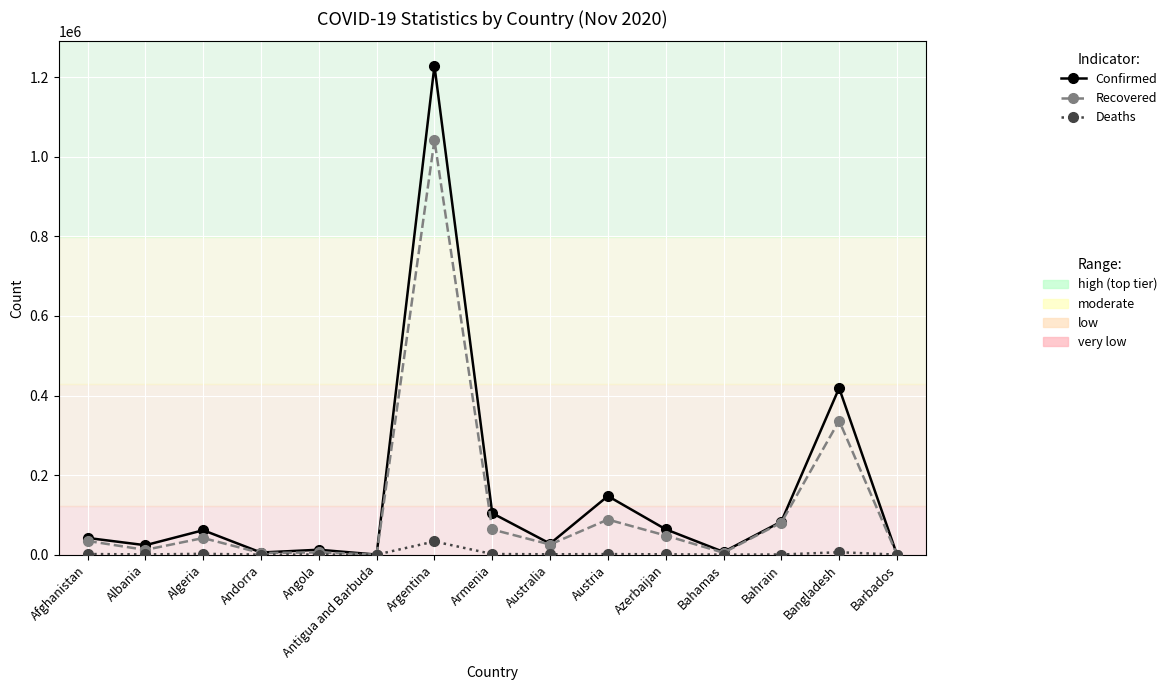

Count the number of data series in this chart.

3